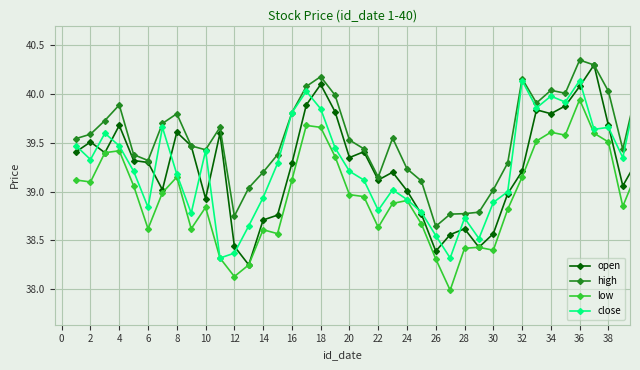

Which series has the largest total across all categories?

high